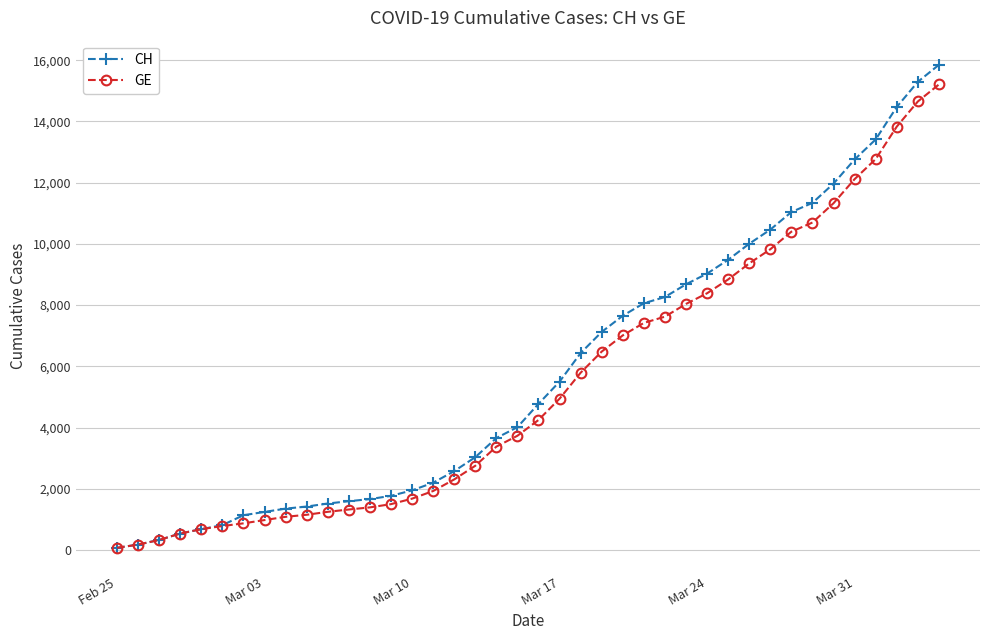

Which series has the largest range (max minus min)?

CH